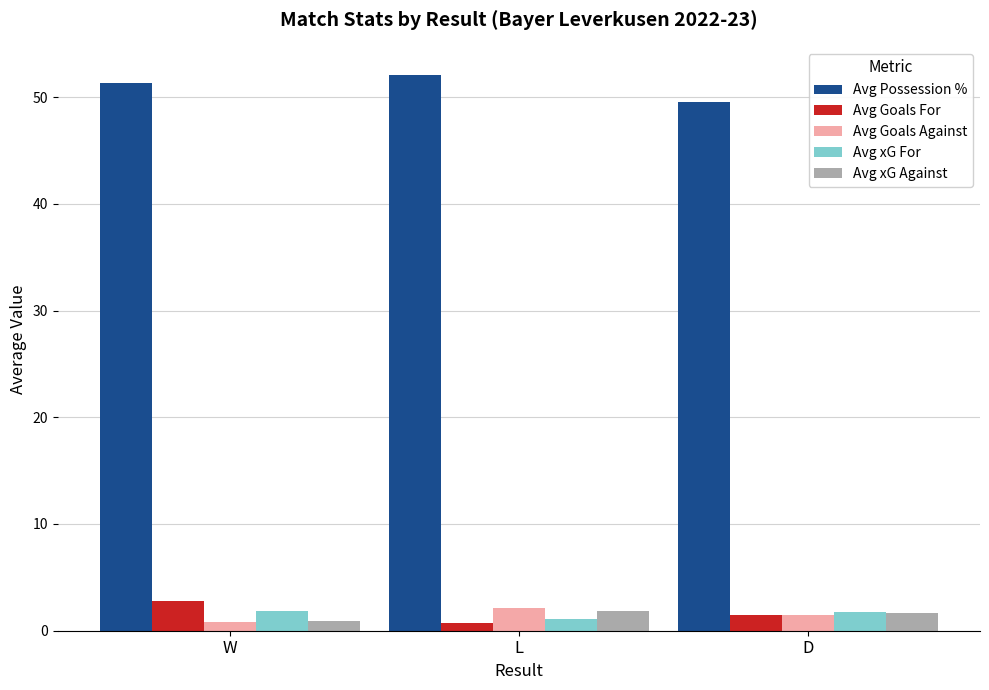

At how many categories does at least one series exceed 26?

3